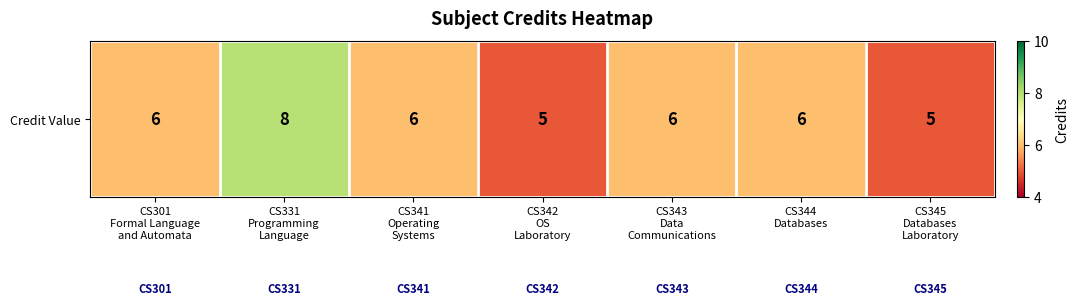

Where is the data nearest to the value 6?

CS301
Formal Language
and Automata